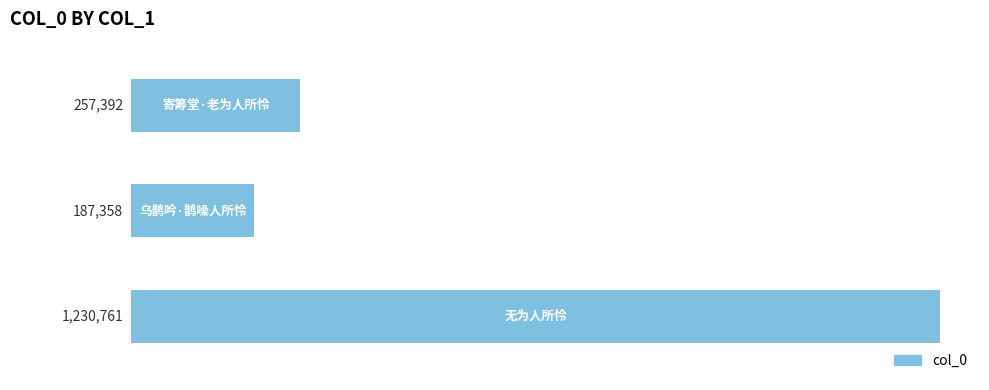

What is the greatest value displayed?

1230761